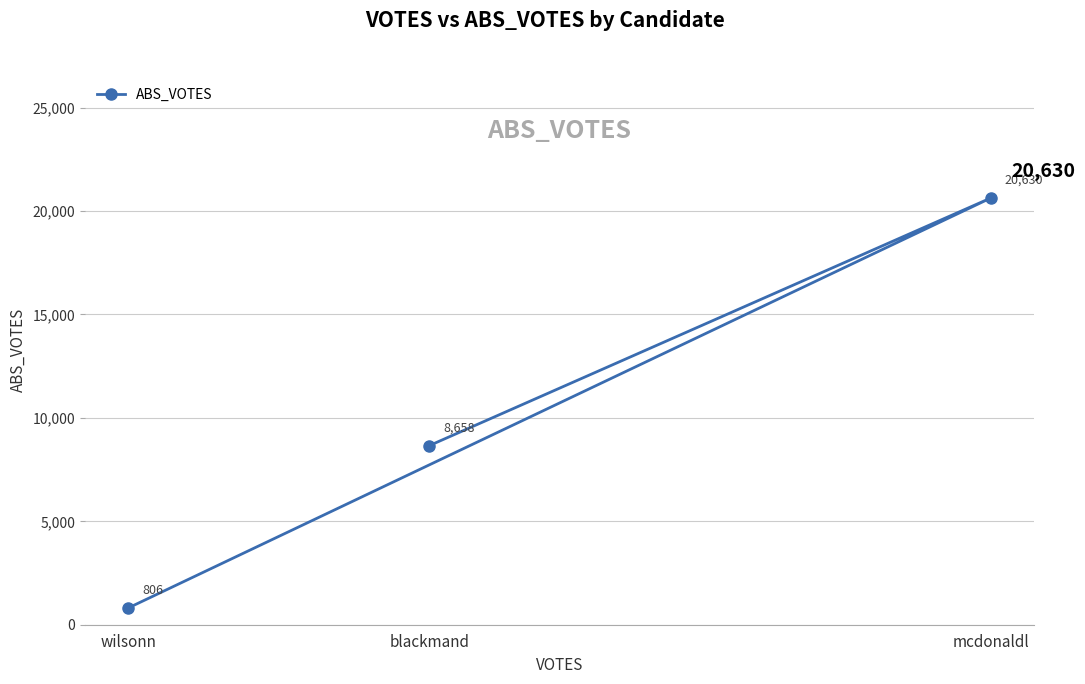

What is the average value?

10031